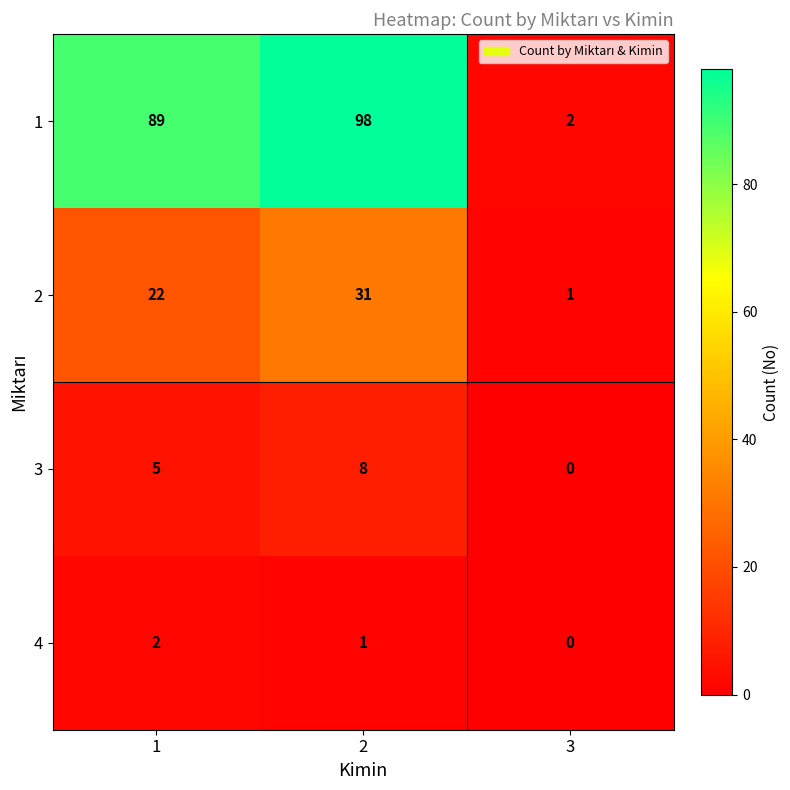

Reading left to right, transcribe all the data shown in this chart.

1: 89	98	2
2: 22	31	1
3: 5	8	0
4: 2	1	0